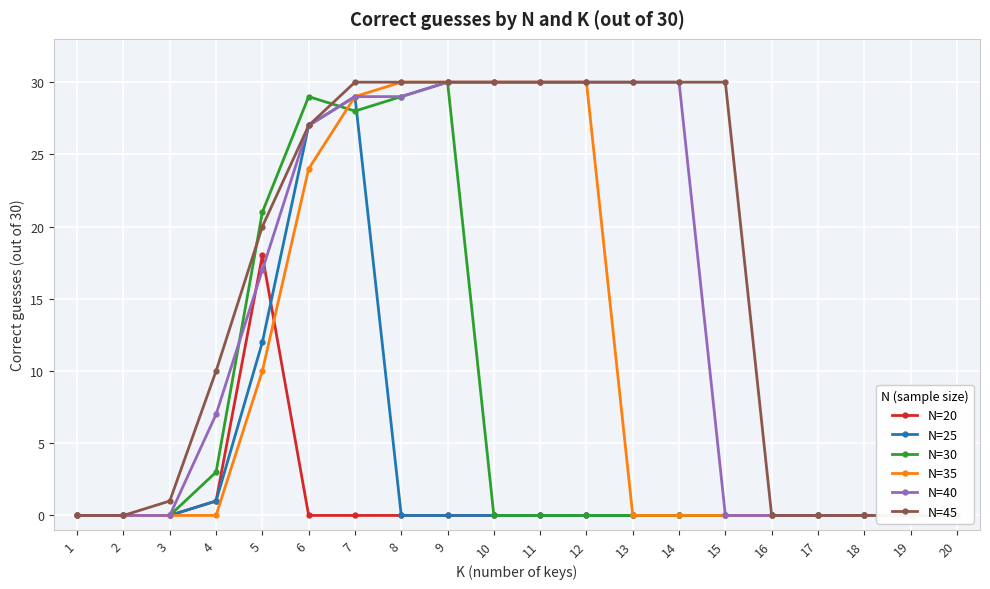

What is the sum of all N=45 values?

328